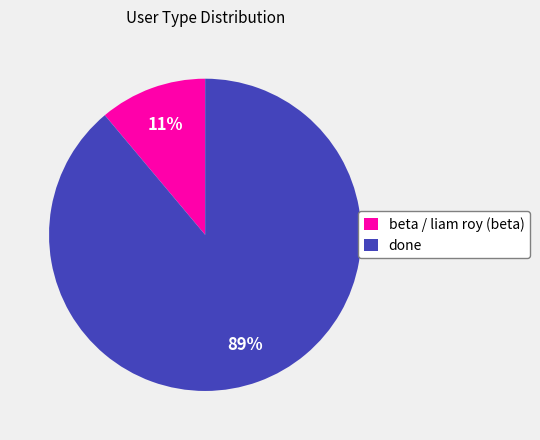

Combined, do done and beta / liam roy (beta) account for over 50%?

Yes